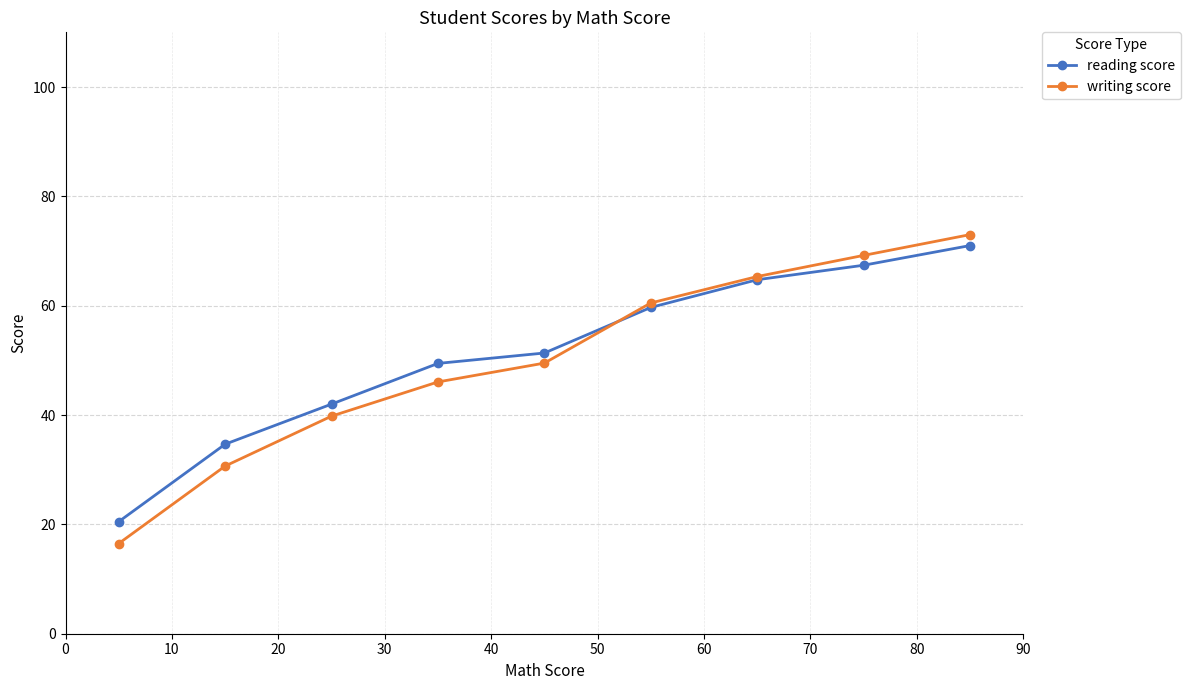

Which series has the largest range (max minus min)?

writing score